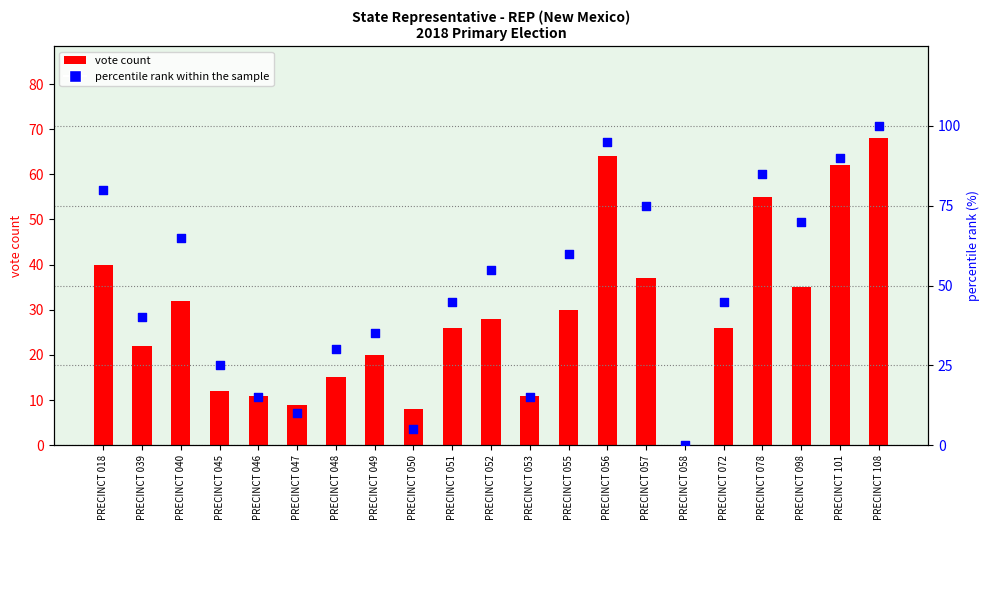

Is the value of percentile rank within the sample at PRECINCT 050 greater than the value of vote count at PRECINCT 108?

No